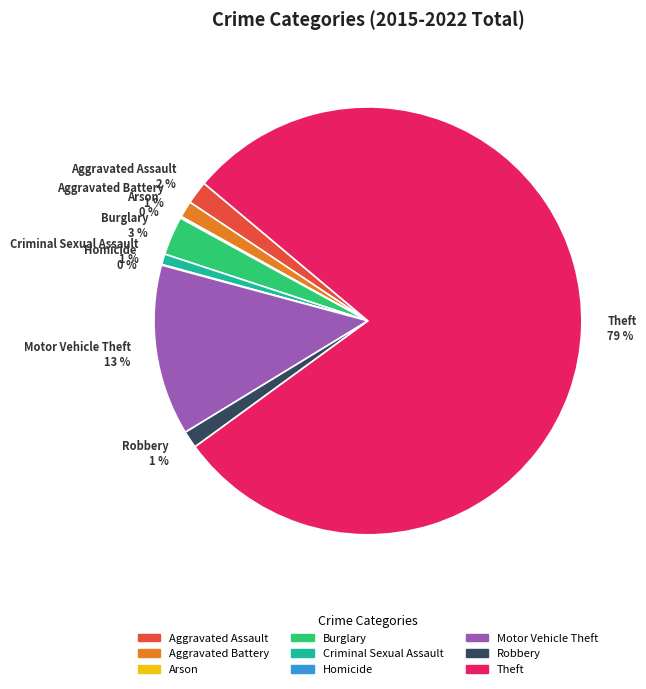

To the nearest percent, what is the difference between the largest and smallest slice percentages?

79%